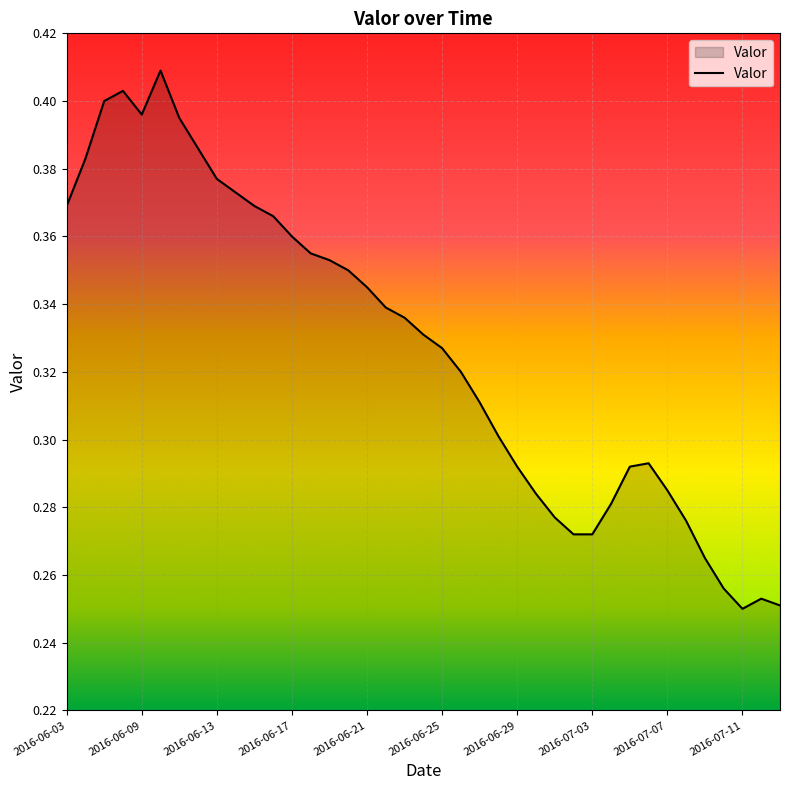

Between 2016-06-25 and 2016-07-11, which is larger?

2016-06-25